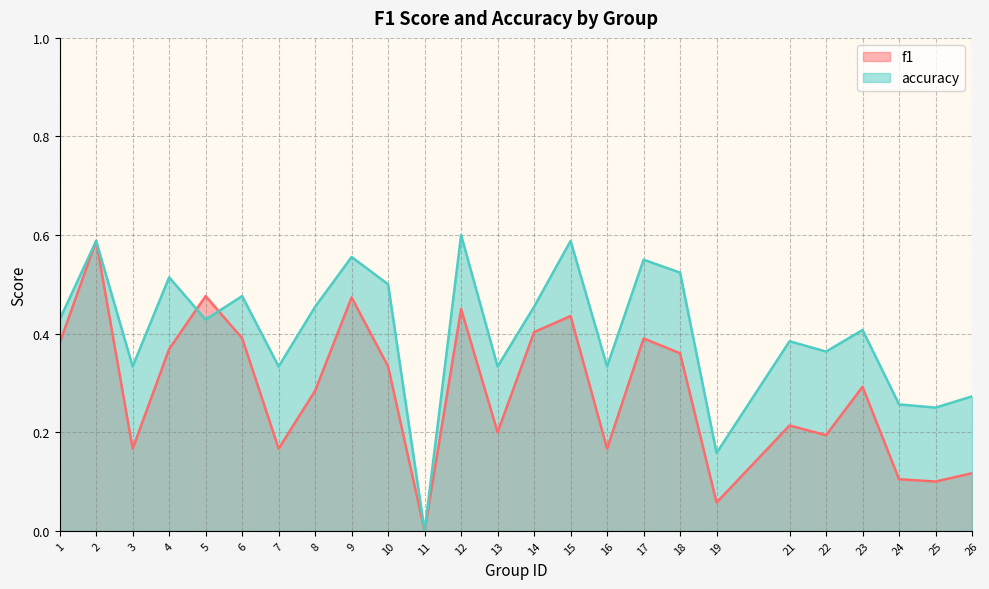

How many times do f1 and accuracy cross each other?

2